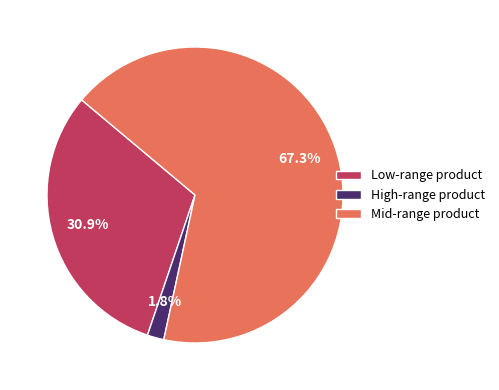

To the nearest percent, what is the average slice percentage?

33%